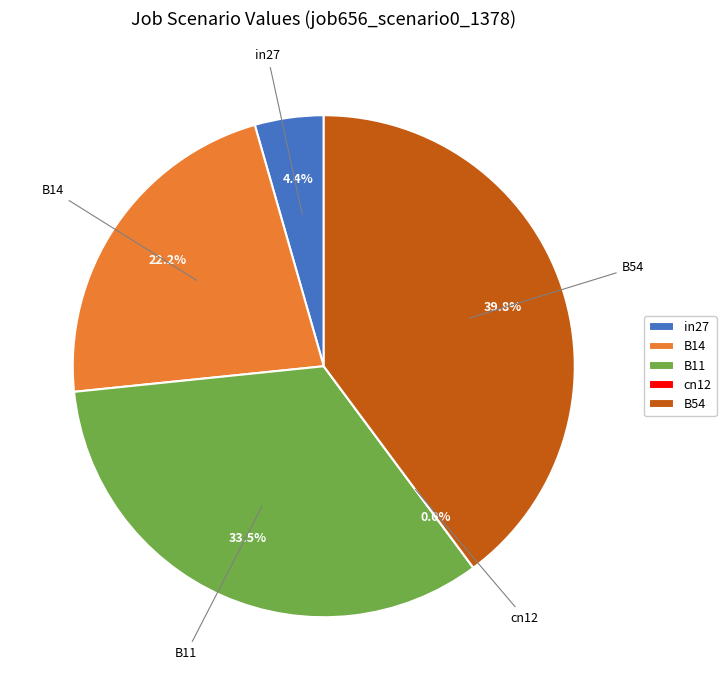

Is it true that B54 is 40% of the pie?

True